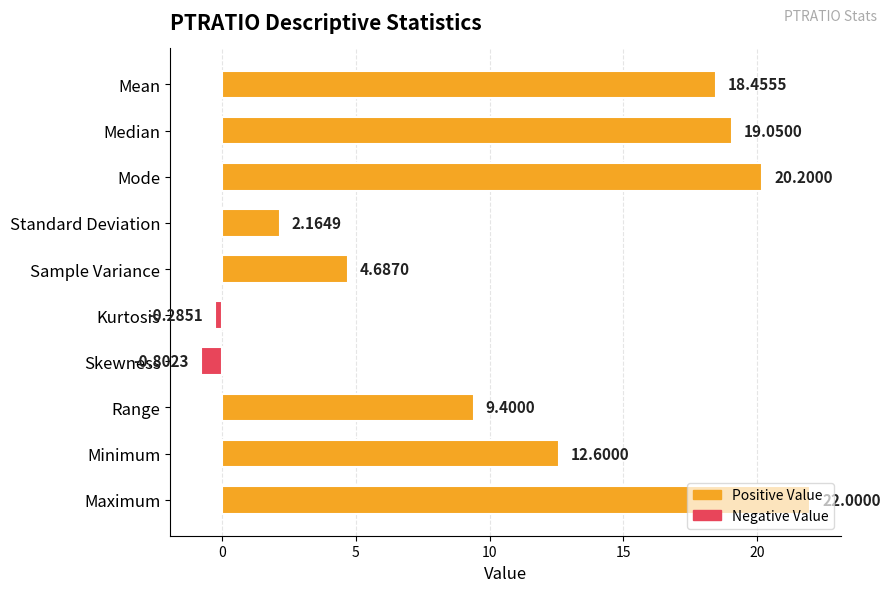

What is the maximum value shown in the chart?

22.0